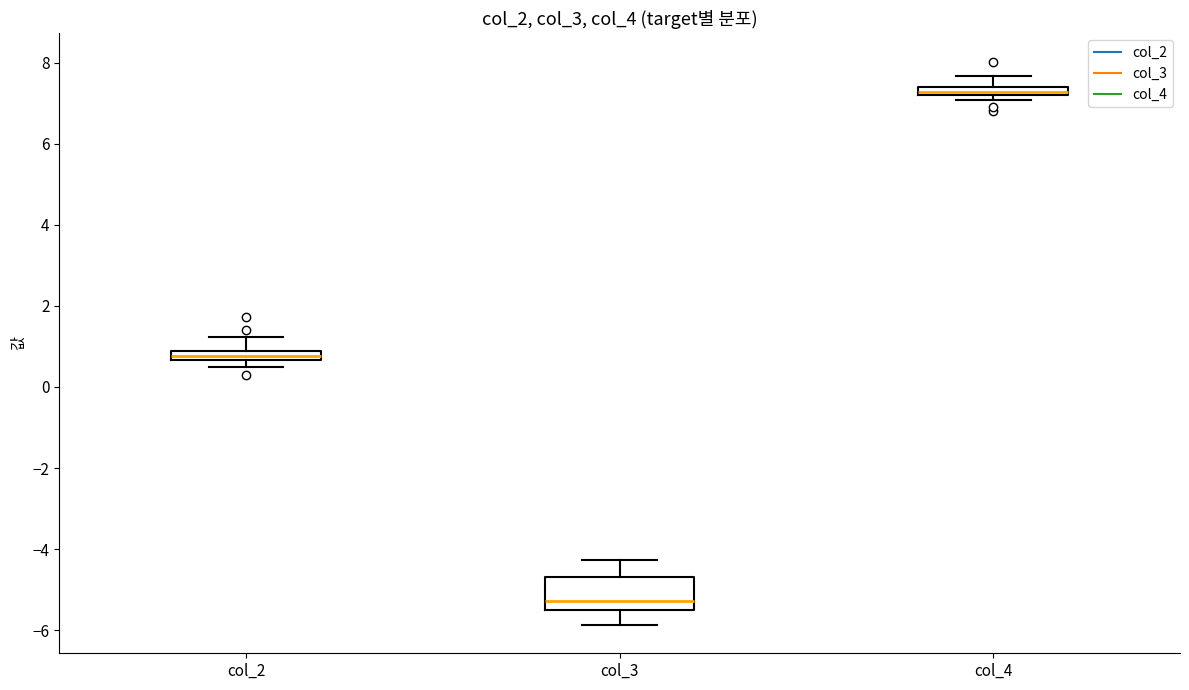

Which box is the tallest, from its lower edge to its upper edge?

col_3